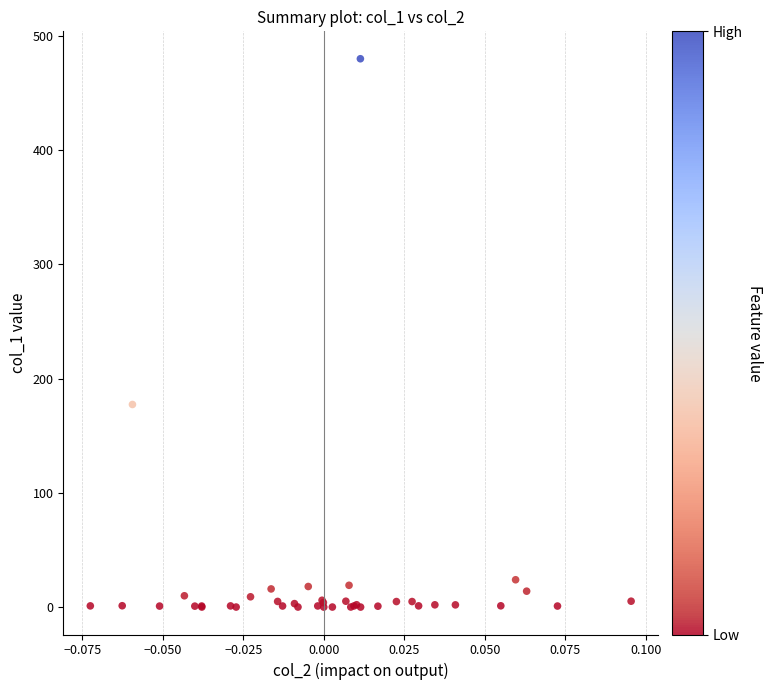

What Y value in the scatter plot is closest to 239?

177.3